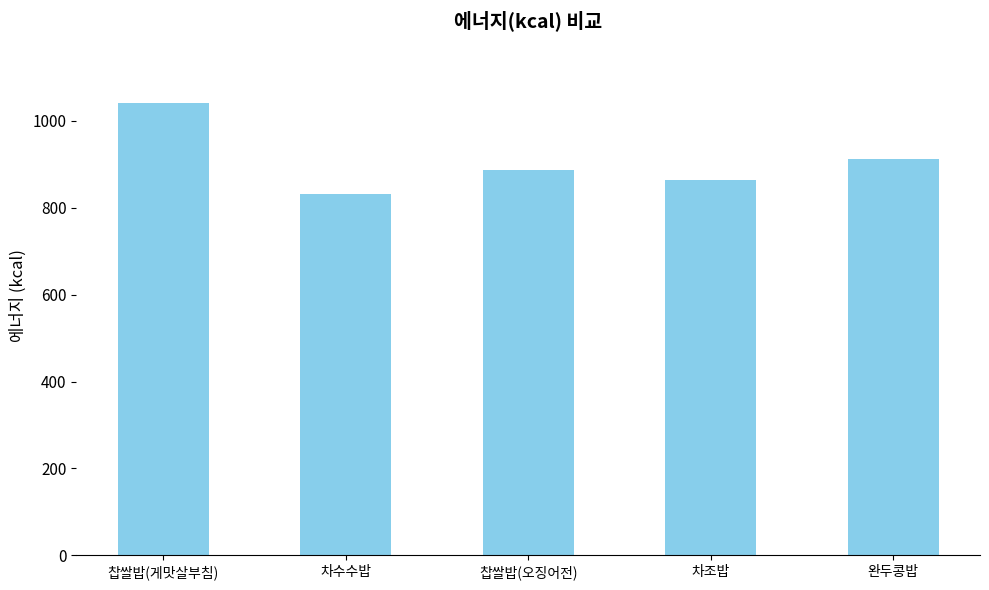

What value does the data have at 완두콩밥?

912.4